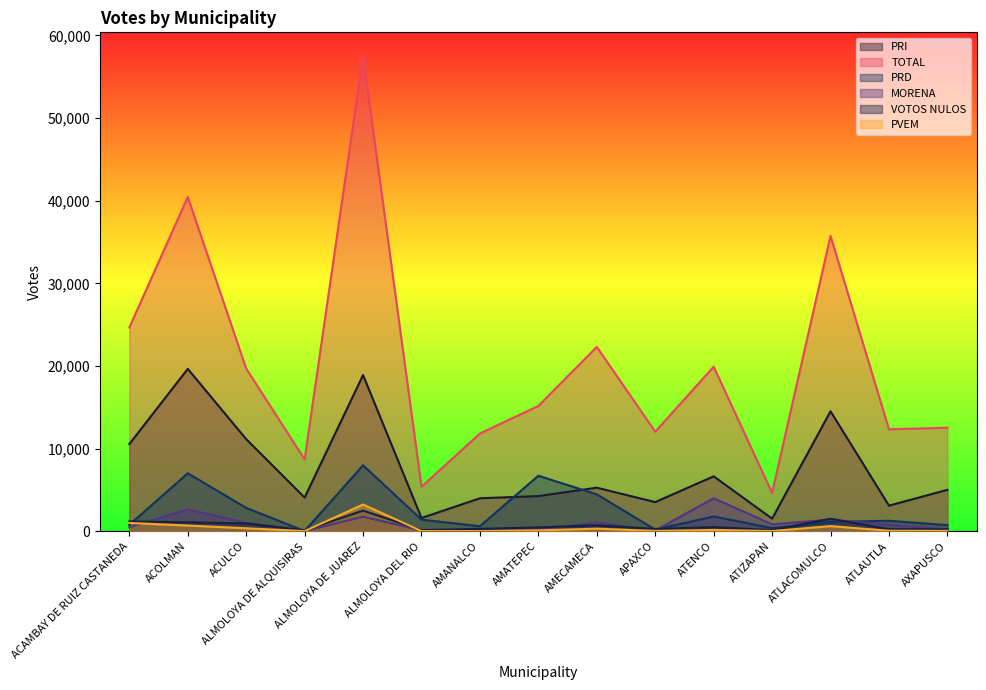

How many data points does each series have?

15